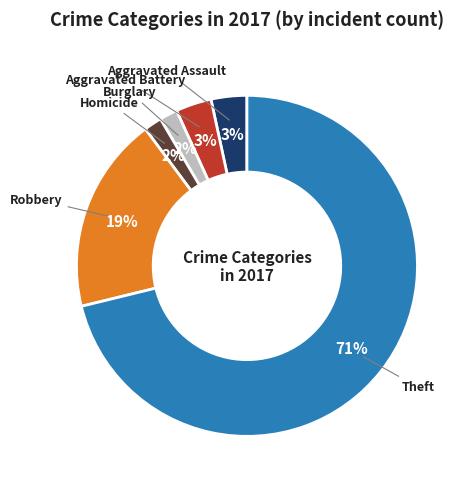

True or false: Aggravated Assault accounts for 3% of the total.

True